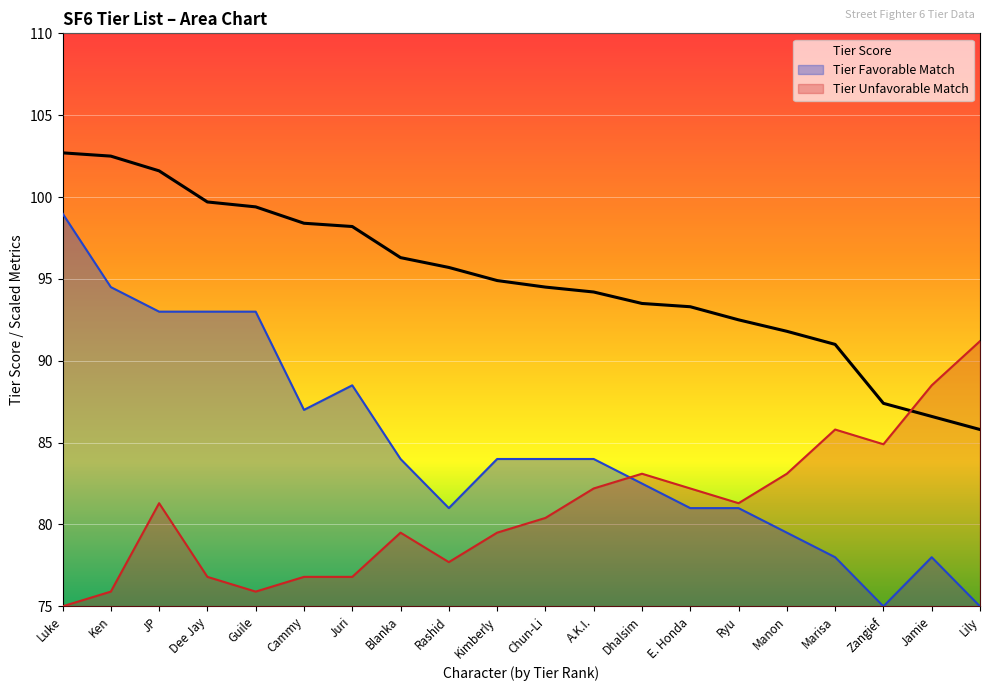

Read the Tier Unfavorable Match value at Jamie.

88.5